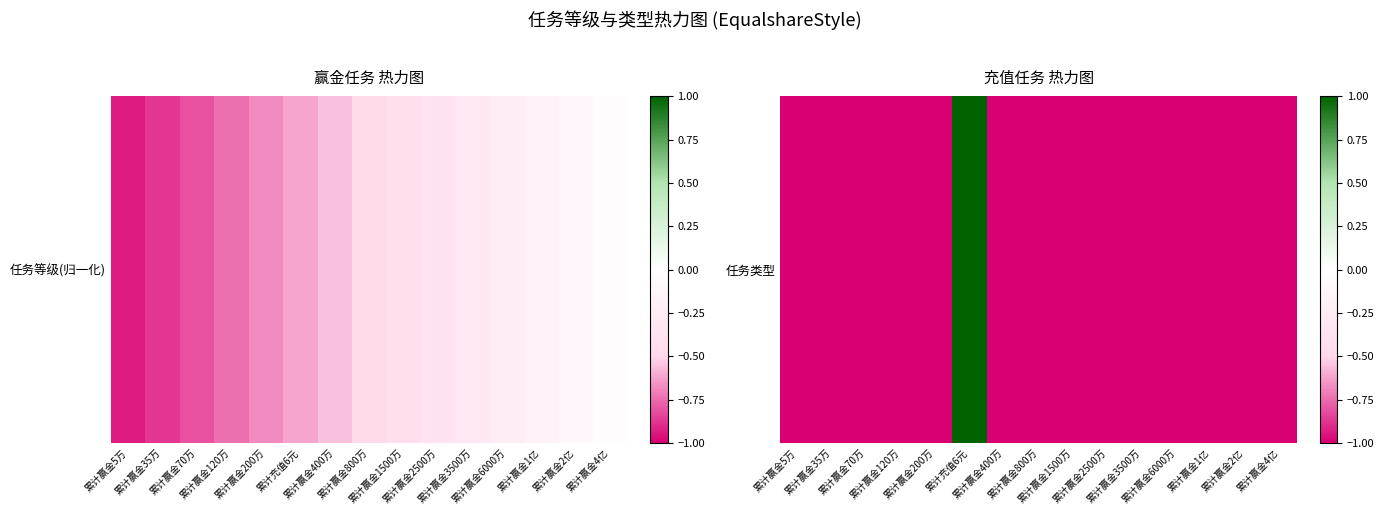

Which label corresponds to the largest value in the chart?

累计充值6元